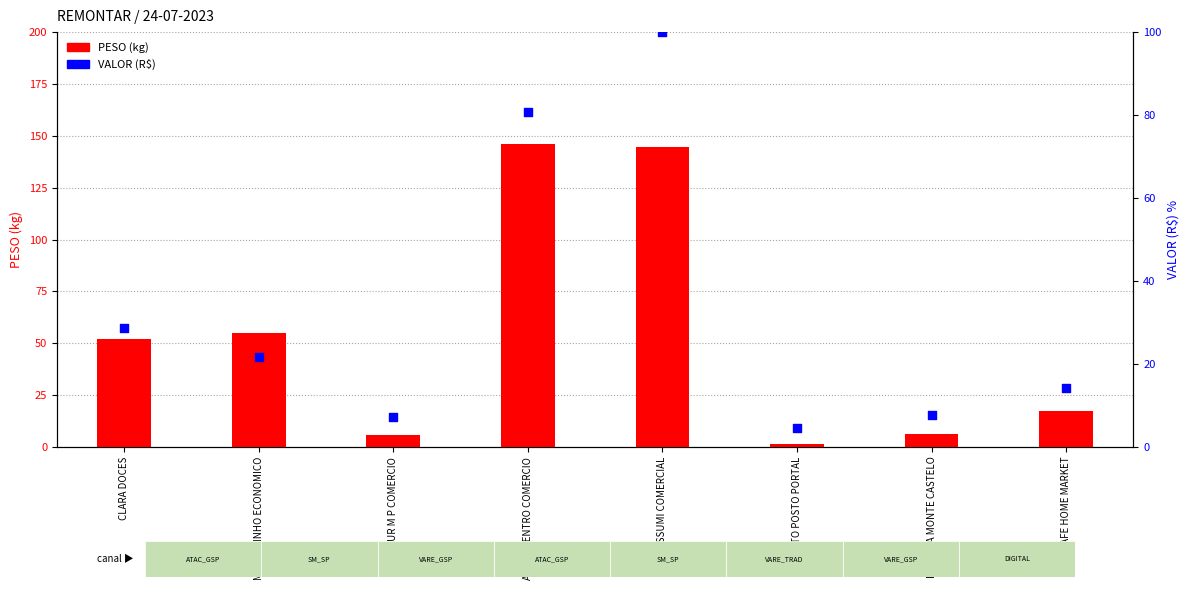

Which series reaches the maximum Y coordinate?

PESO